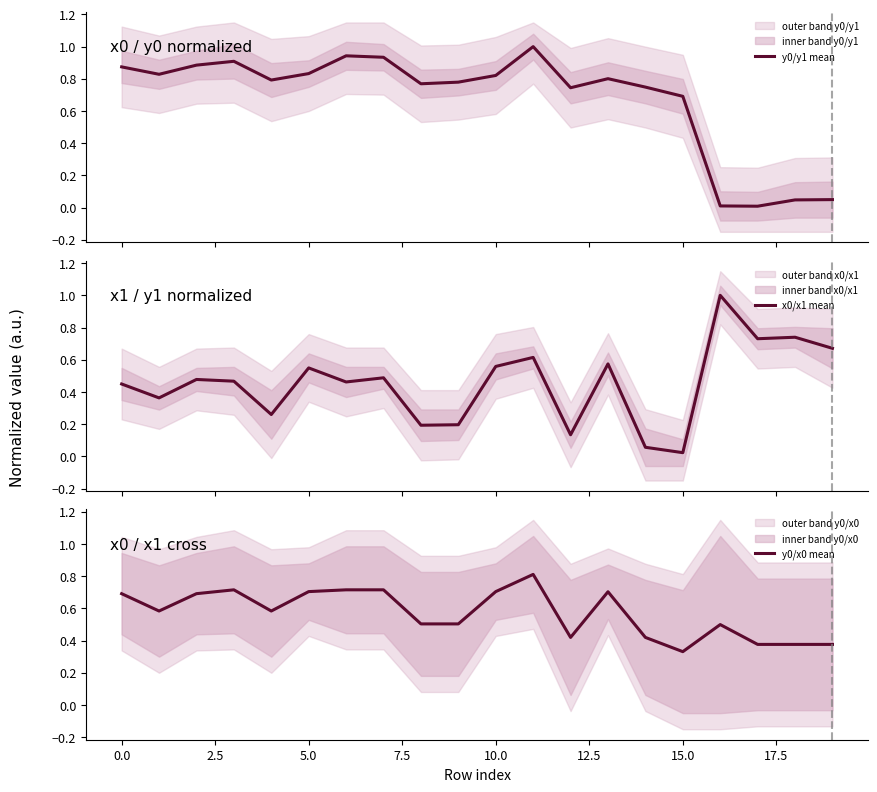

What is the total value across all series at 15?

1.0